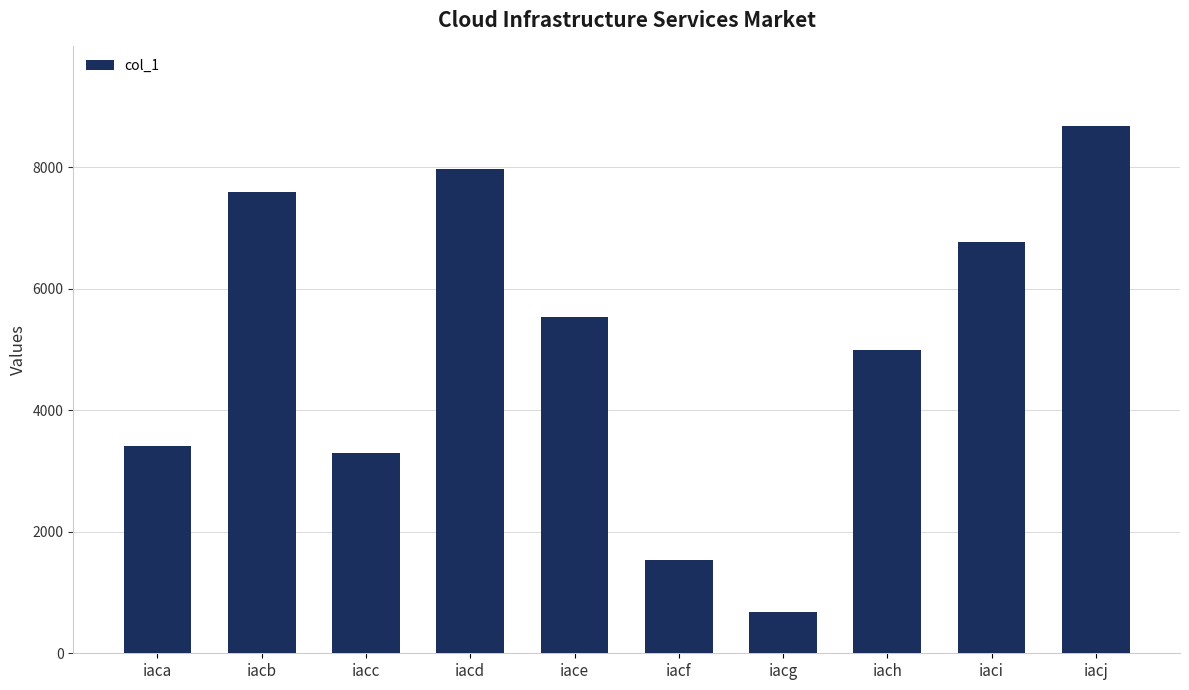

What is the average value?

5045